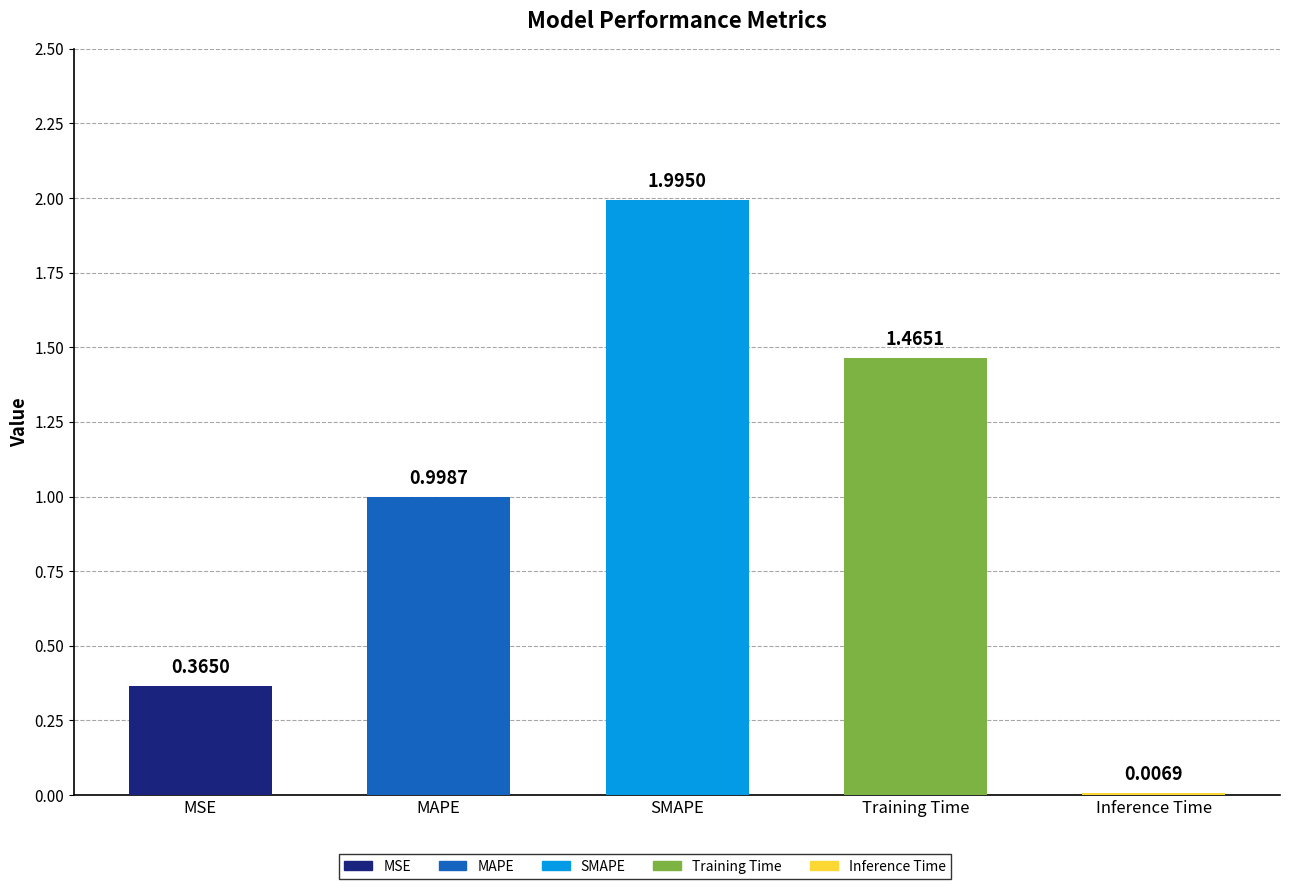

What is the sum of all values?

4.8